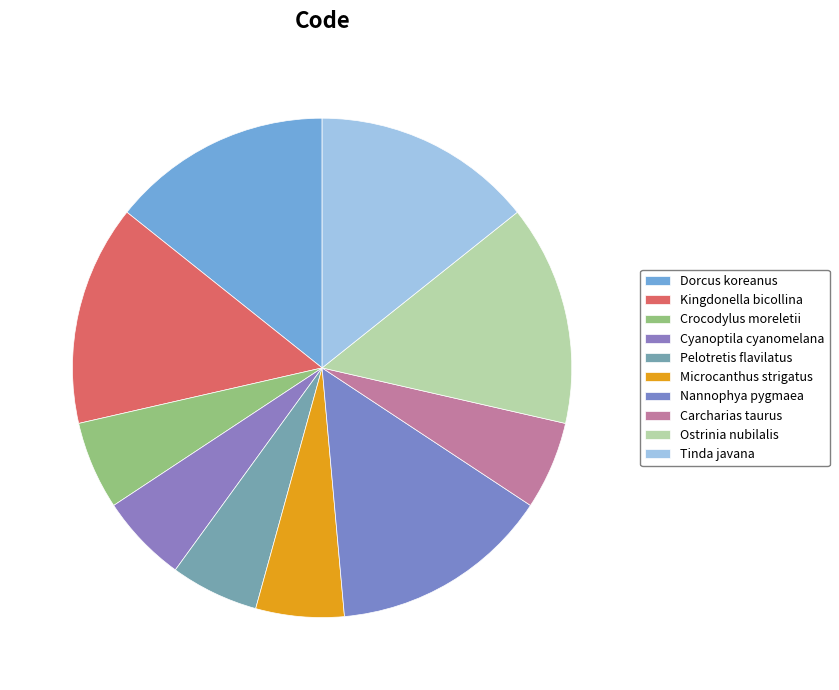

Is it true that Microcanthus strigatus is 6% of the pie?

True